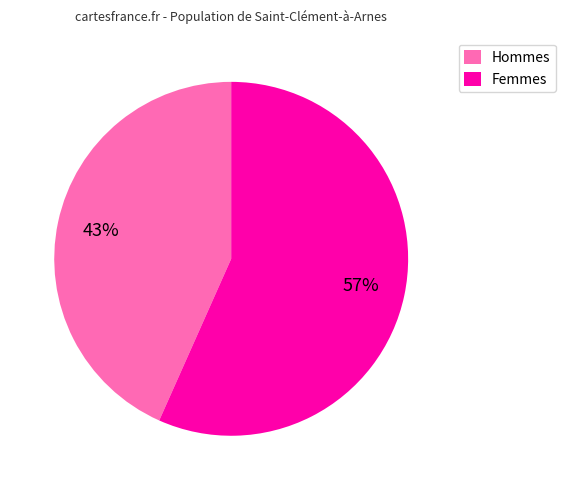

Which has a higher value, Femmes or Hommes?

Femmes